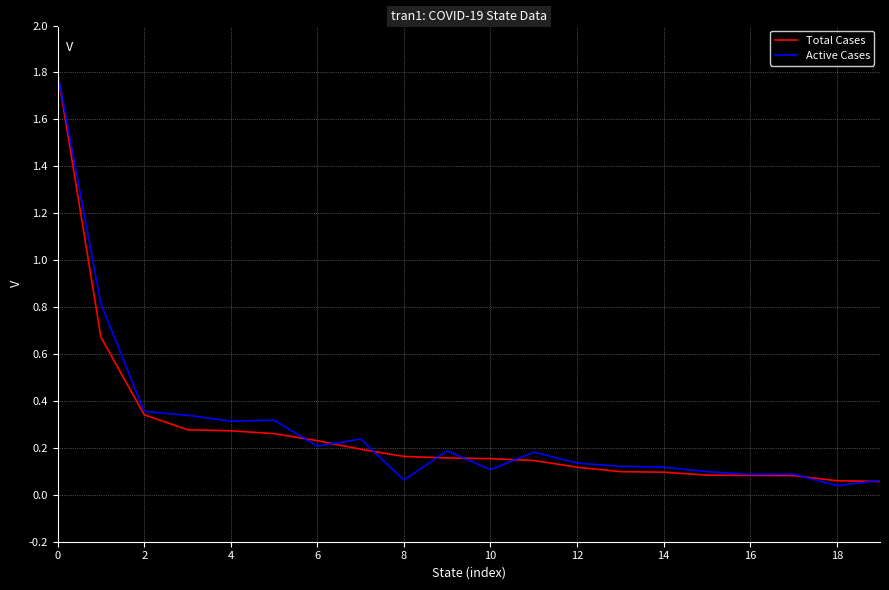

What is the highest value of the Active Cases series?

1.8